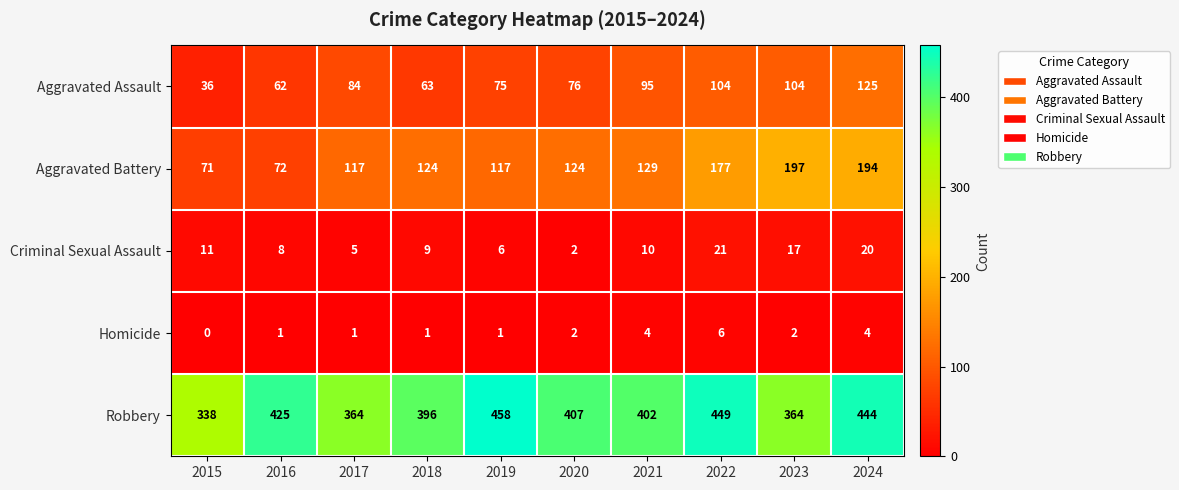

What is the difference between the second highest and minimum values in the Aggravated Battery series?

123